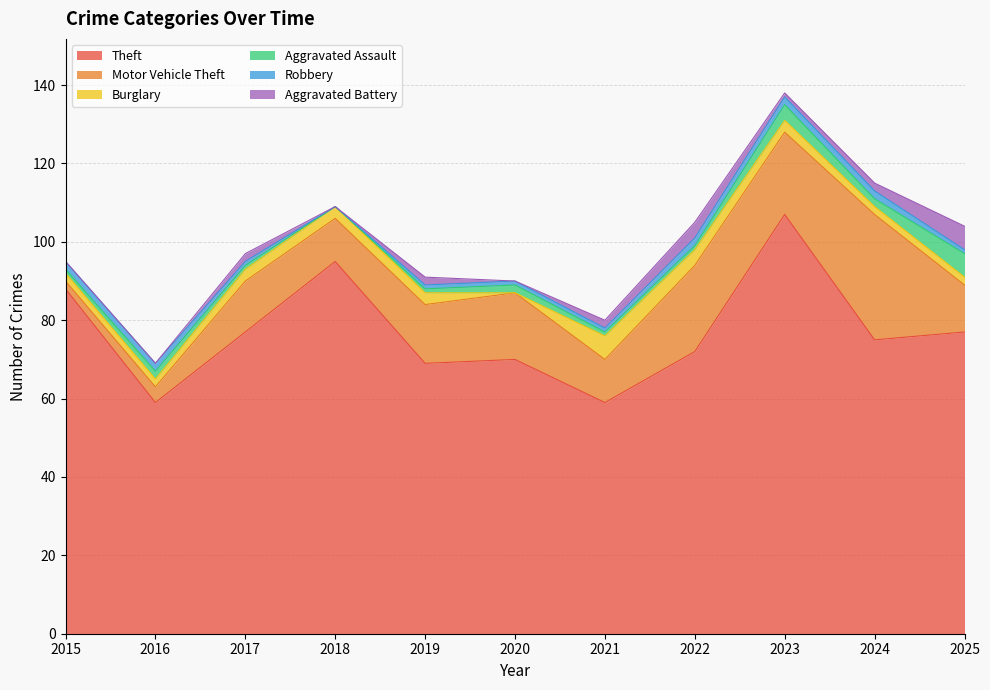

True or false: Aggravated Assault and Theft intersect in this chart.

False